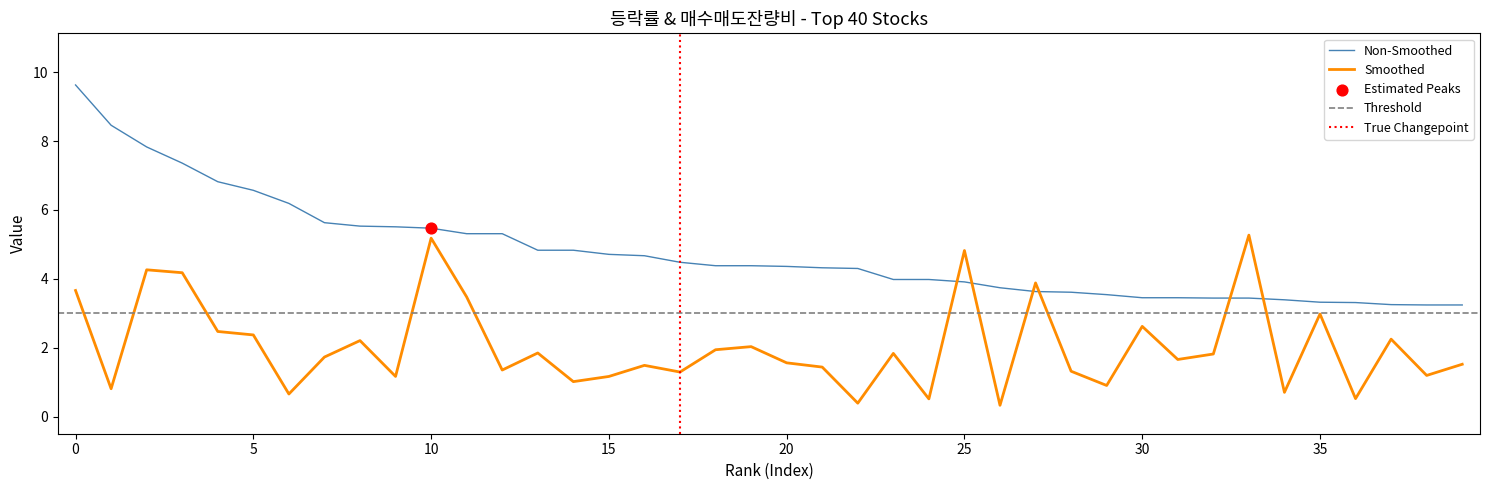

What is the minimum value for Smoothed?

0.3